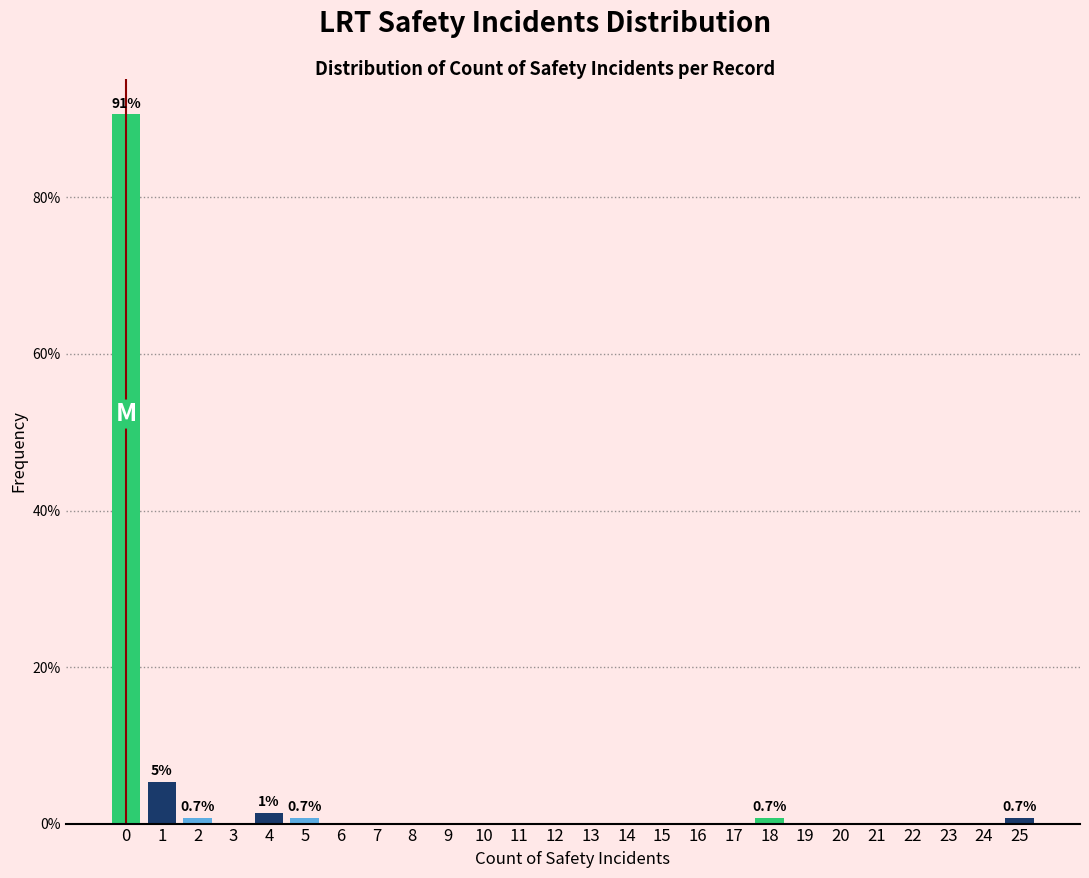

Over which range of the x-axis is the bar tallest?

-0.5 to 0.5